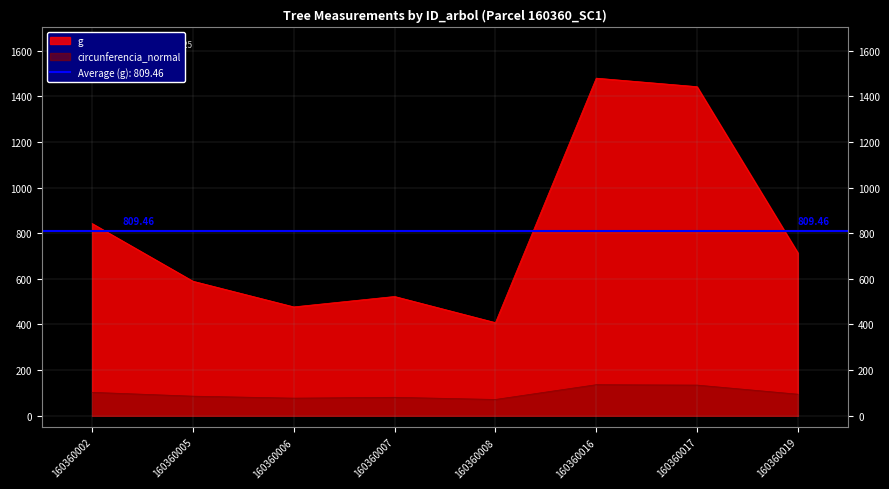

In g, how many points are higher than both neighbors (excluding endpoints)?

2